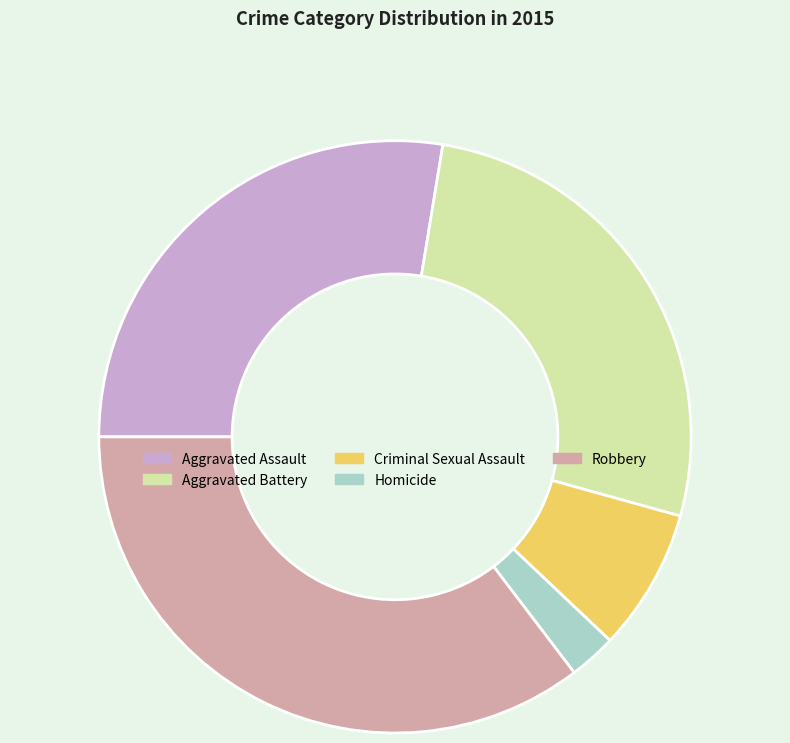

The Aggravated Assault slice represents 28% of the pie. True or false?

True